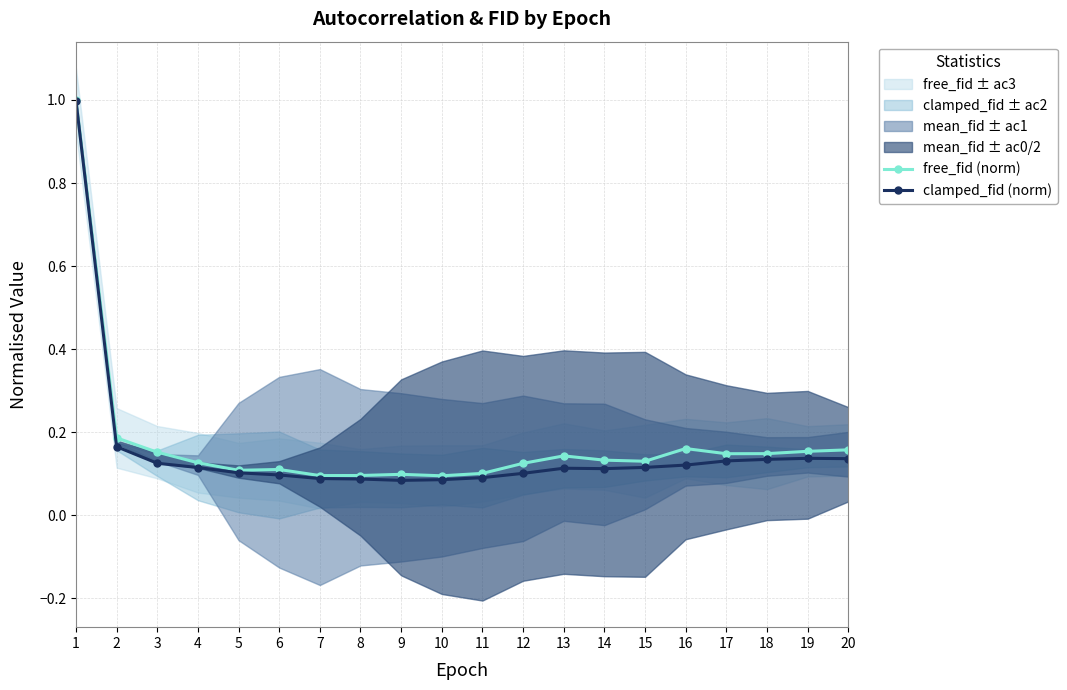

What is the value of the free_fid (norm) point at the 1st from the left?

1.0